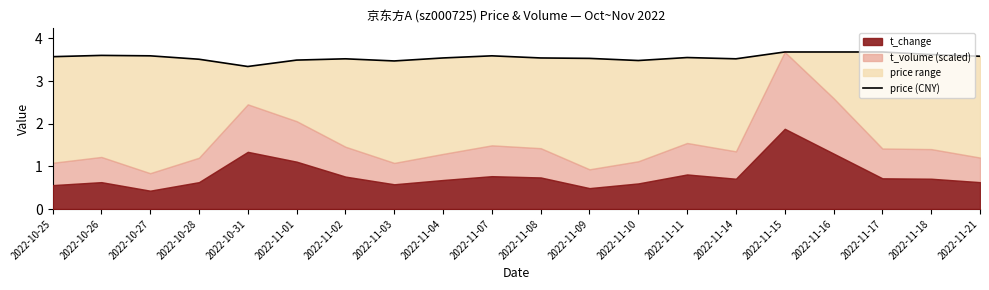

What is the greatest value displayed?

3.7